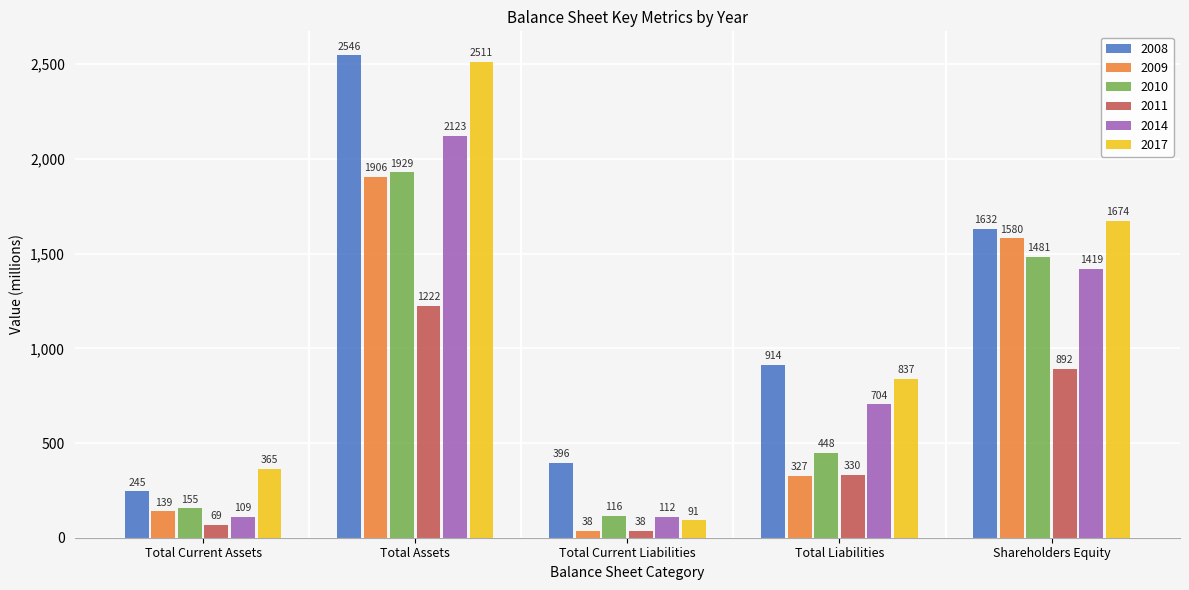

Reading right to left, what are all the values shown in this chart?

2008: 1632	914	396	2546	245
2009: 1580	327	38	1906	139
2010: 1481	448	116	1929	155
2011: 892	330	38	1222	69
2014: 1419	704	112	2123	109
2017: 1674	837	91	2511	365